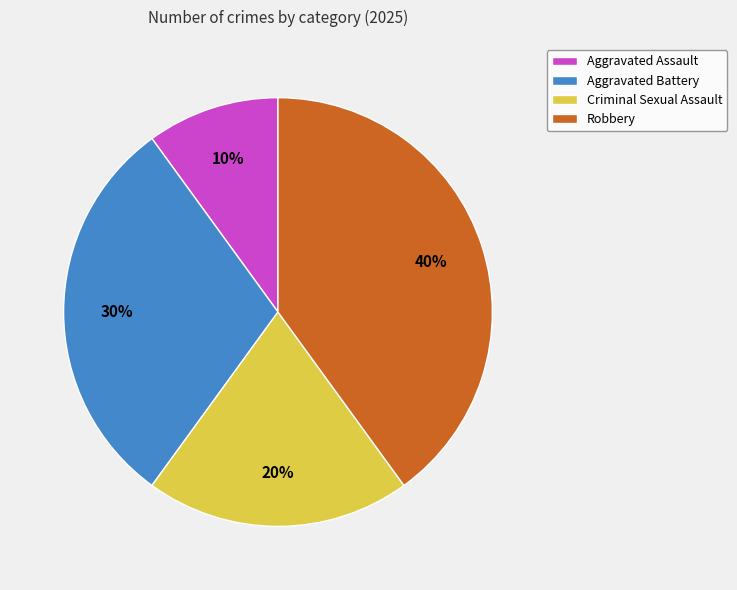

Combined, do Criminal Sexual Assault and Robbery account for over 50%?

Yes